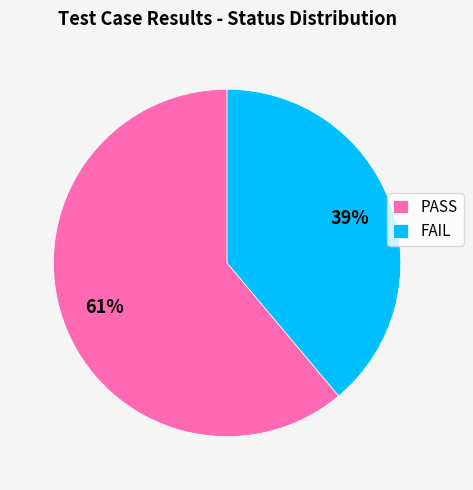

The PASS slice represents 75% of the pie. True or false?

False